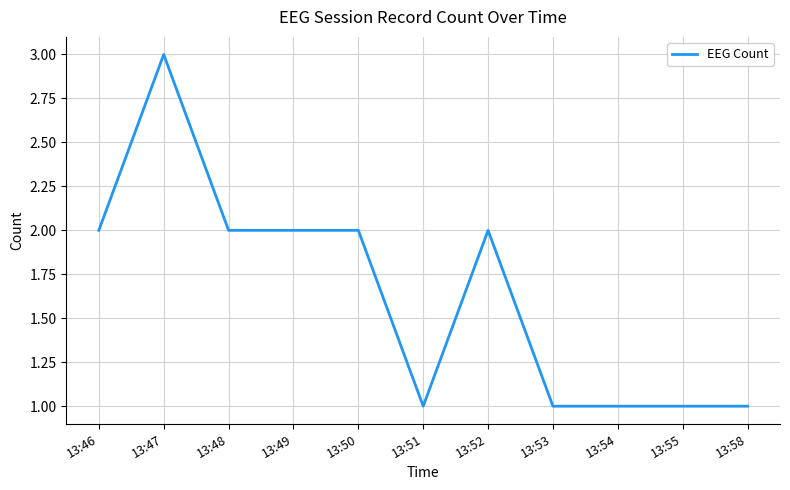

Is it true that the value at 13:53 is 0?

False